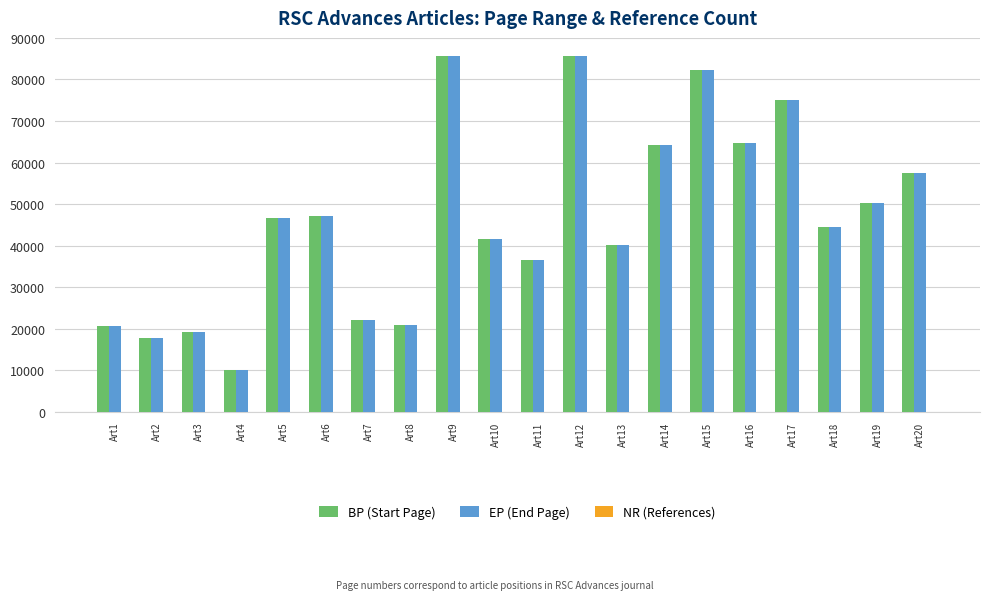

Which series changed the most between Art5 and Art12?

BP (Start Page)